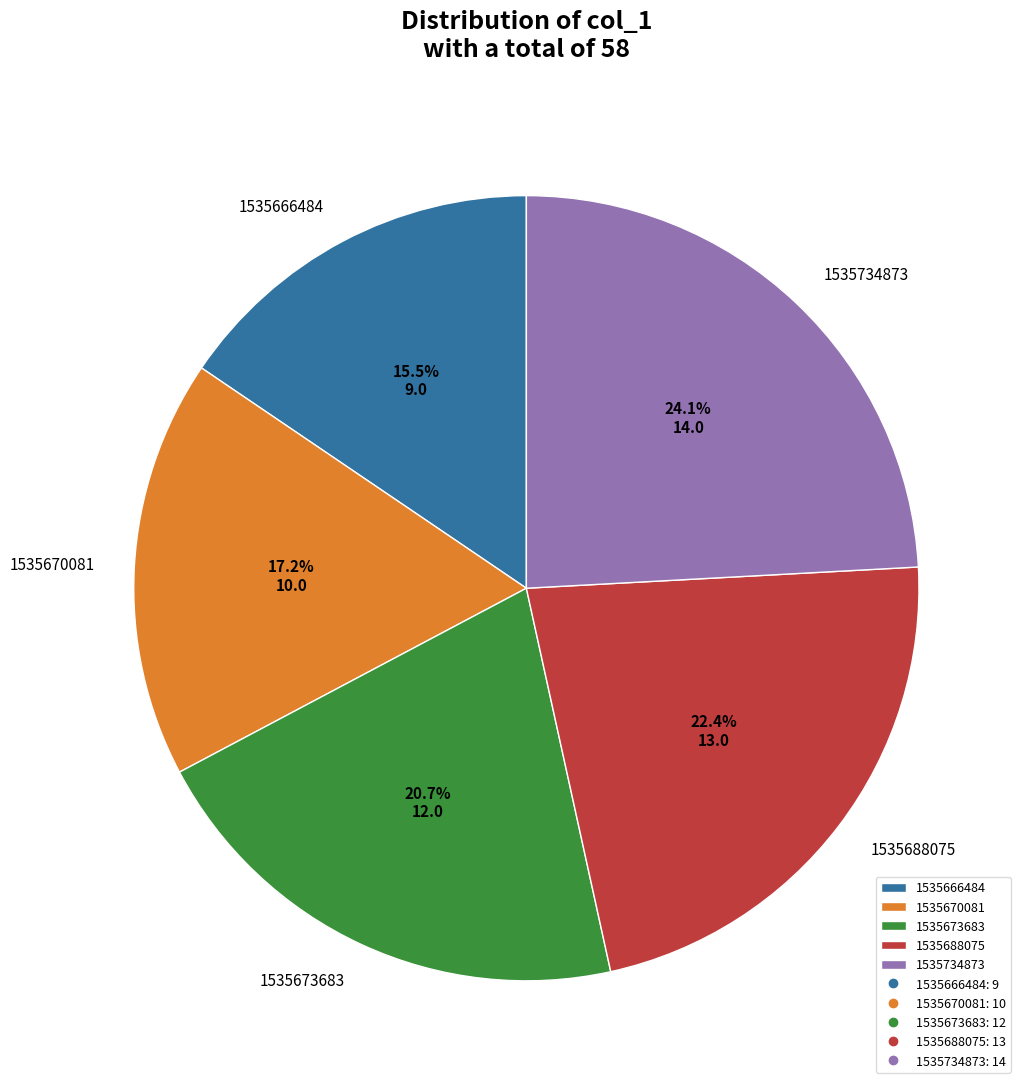

Rank the categories by value from highest to lowest.

1535734873, 1535688075, 1535673683, 1535670081, 1535666484